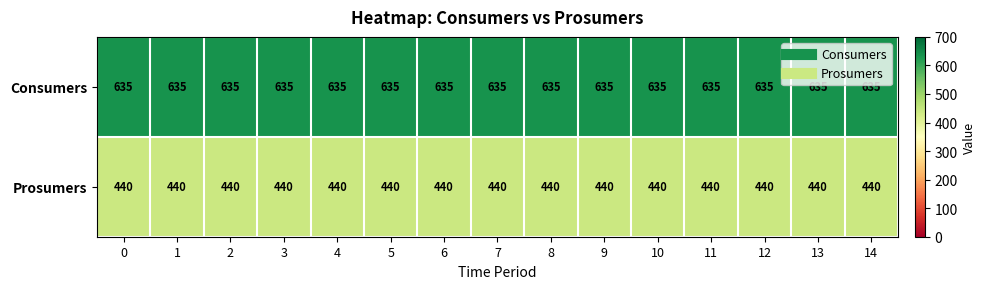

Read the Prosumers value at 2.

440